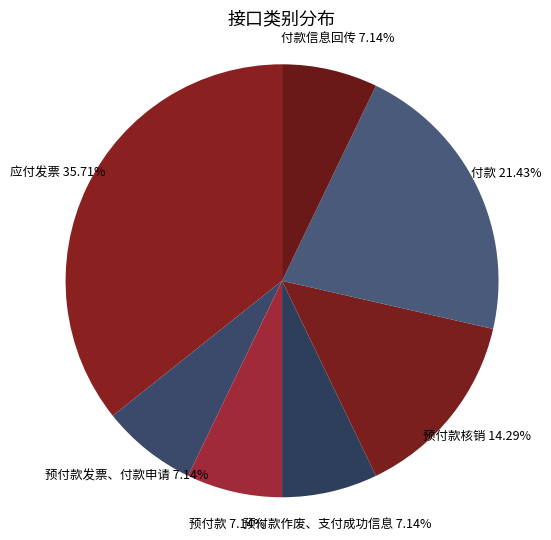

True or false: 预付款作废、支付成功信息 accounts for 1% of the total.

False